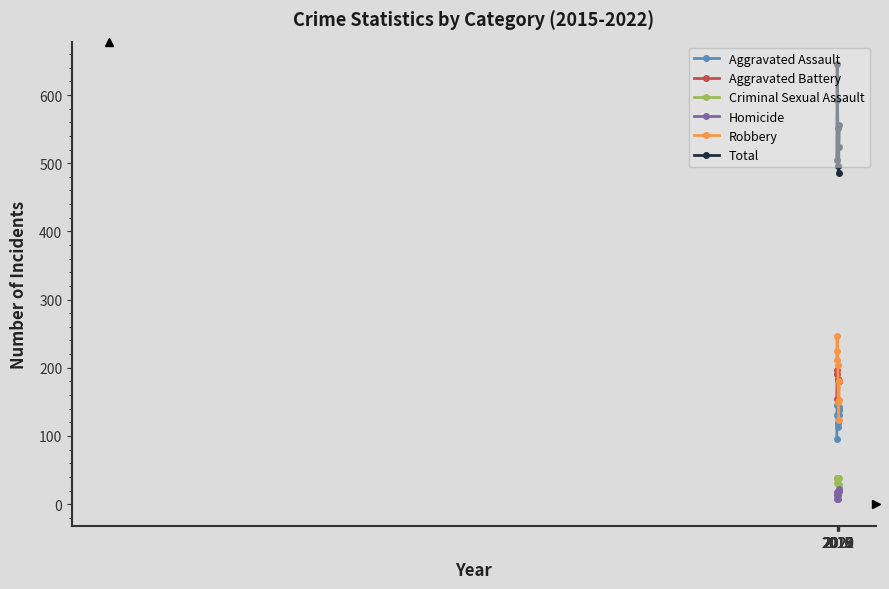

Between 2017 and 2019, which series saw the biggest shift?

Total